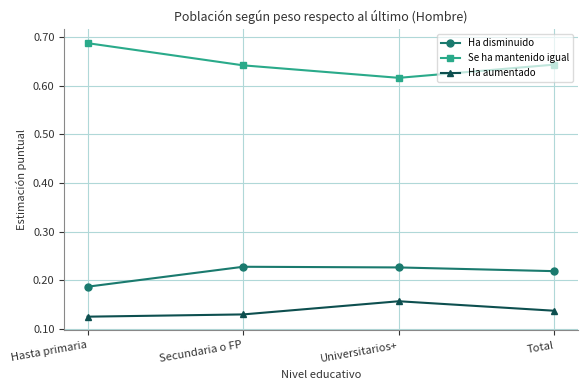

The Se ha mantenido igual series shows 0.3 at Universitarios+. True or false?

False